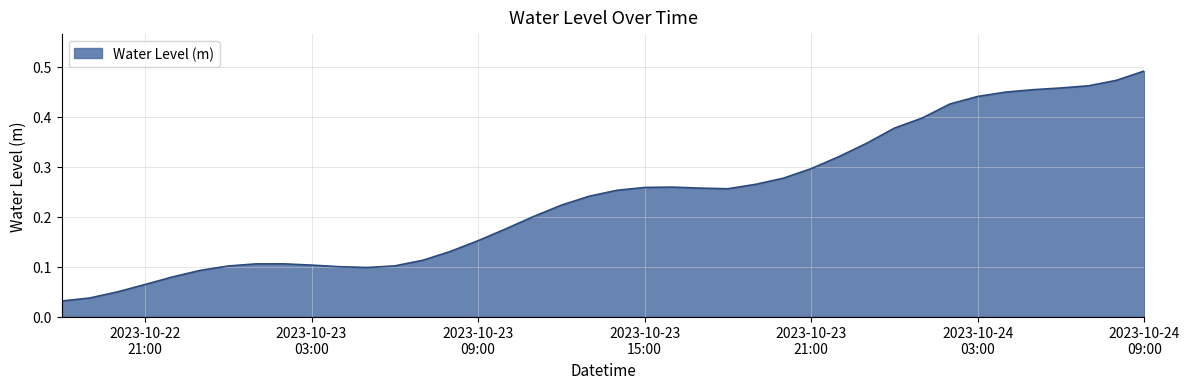

Does the chart have visible grid lines?

Yes